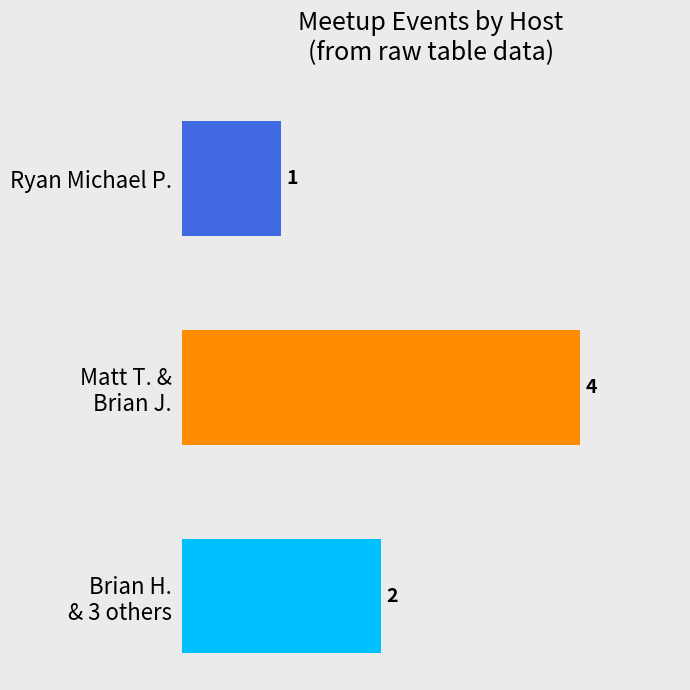

What is the greatest value displayed?

4